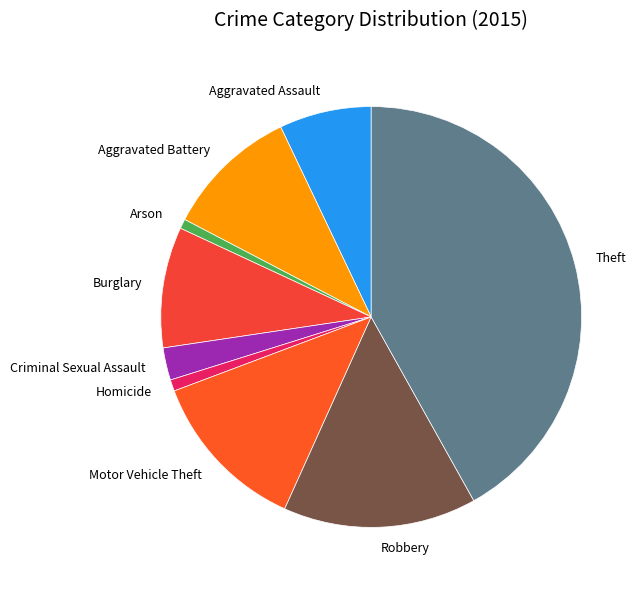

Which slice is the largest?

Theft